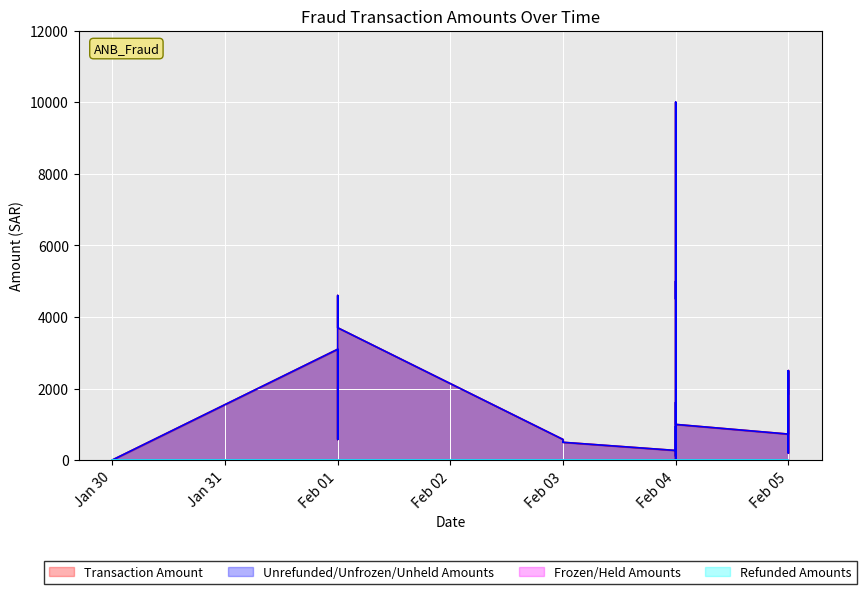

Reading left to right, transcribe all the data shown in this chart.

Transaction Amount: 2023-02-01=3100.0	2023-02-01=580.0	2023-02-01=1150.0	2023-02-01=4600.0	2023-02-01=3700.0	2023-02-03=580.0	2023-02-03=500.0	2023-02-04=272.7	2023-02-04=954.5	2023-02-04=272.7	2023-02-04=272.7	2023-02-04=109.1	2023-02-04=1618.3	2023-01-30=7.7	2023-02-04=5.5	2023-02-04=200.0	2023-02-05=730.0	2023-02-04=5000.0	2023-02-05=2500.6	2023-02-05=200.6	2023-02-05=2500.6	2023-02-05=2500.6	2023-02-05=2500.6	2023-02-05=1850.6	2023-02-03=500.6	2023-02-04=4500.6	2023-02-04=10000.6	2023-02-04=2500.0	2023-02-04=1000.0
Unrefunded/Unfrozen/Unheld Amounts: 2023-02-01=3100.0	2023-02-01=580.0	2023-02-01=1150.0	2023-02-01=4600.0	2023-02-01=3700.0	2023-02-03=580.0	2023-02-03=500.0	2023-02-04=272.7	2023-02-04=954.5	2023-02-04=272.7	2023-02-04=272.7	2023-02-04=109.1	2023-02-04=1618.3	2023-01-30=7.7	2023-02-04=5.5	2023-02-04=200.0	2023-02-05=730.0	2023-02-04=5000.0	2023-02-05=2500.6	2023-02-05=200.6	2023-02-05=2500.6	2023-02-05=2500.6	2023-02-05=2500.6	2023-02-05=1850.6	2023-02-03=500.6	2023-02-04=4500.6	2023-02-04=10000.6	2023-02-04=2500.0	2023-02-04=1000.0
Frozen/Held Amounts: 2023-02-01=0.0	2023-02-01=0.0	2023-02-01=0.0	2023-02-01=0.0	2023-02-01=0.0	2023-02-03=0.0	2023-02-03=0.0	2023-02-04=0.0	2023-02-04=0.0	2023-02-04=0.0	2023-02-04=0.0	2023-02-04=0.0	2023-02-04=0.0	2023-01-30=0.0	2023-02-04=0.0	2023-02-04=0.0	2023-02-05=0.0	2023-02-04=0.0	2023-02-05=0.0	2023-02-05=0.0	2023-02-05=0.0	2023-02-05=0.0	2023-02-05=0.0	2023-02-05=0.0	2023-02-03=0.0	2023-02-04=0.0	2023-02-04=0.0	2023-02-04=0.0	2023-02-04=0.0
Refunded Amounts: 2023-02-01=0.0	2023-02-01=0.0	2023-02-01=0.0	2023-02-01=0.0	2023-02-01=0.0	2023-02-03=0.0	2023-02-03=0.0	2023-02-04=0.0	2023-02-04=0.0	2023-02-04=0.0	2023-02-04=0.0	2023-02-04=0.0	2023-02-04=0.0	2023-01-30=0.0	2023-02-04=0.0	2023-02-04=0.0	2023-02-05=0.0	2023-02-04=0.0	2023-02-05=0.0	2023-02-05=0.0	2023-02-05=0.0	2023-02-05=0.0	2023-02-05=0.0	2023-02-05=0.0	2023-02-03=0.0	2023-02-04=0.0	2023-02-04=0.0	2023-02-04=0.0	2023-02-04=0.0